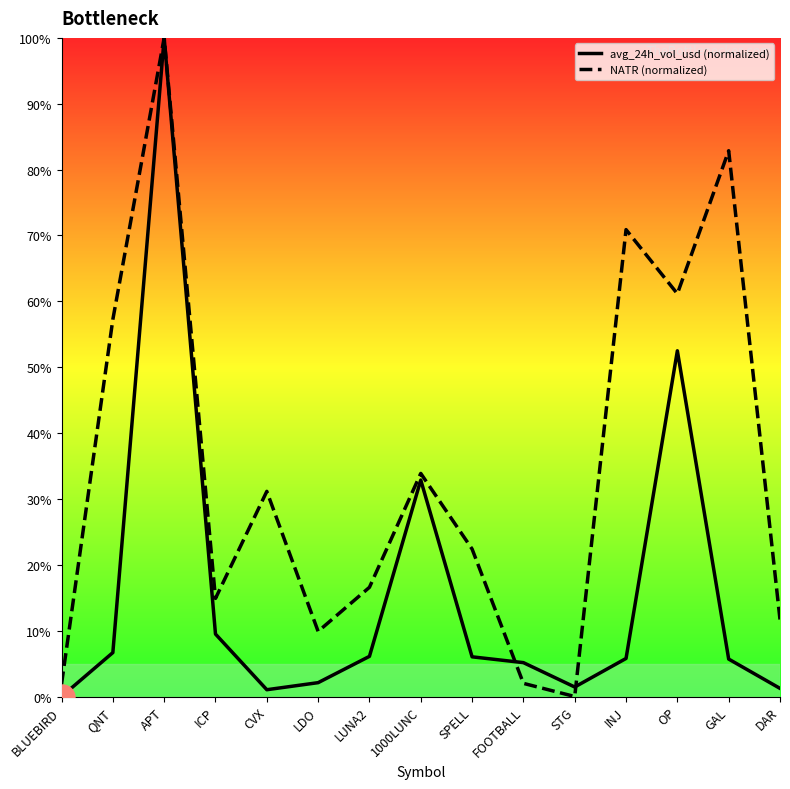

What is the difference between the maximum and minimum values in the avg_24h_vol_usd series?

100.0